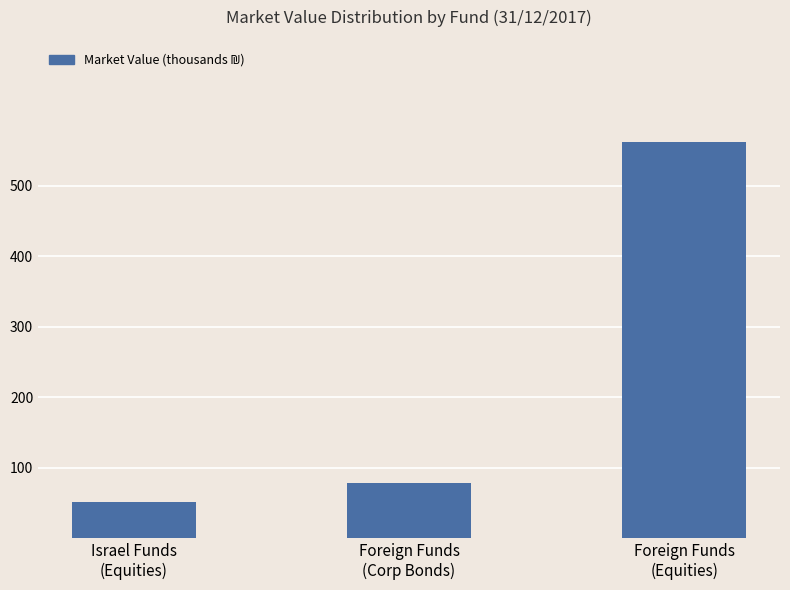

Reading left to right, list all the values displayed in this chart.

51.4	77.8	562.1